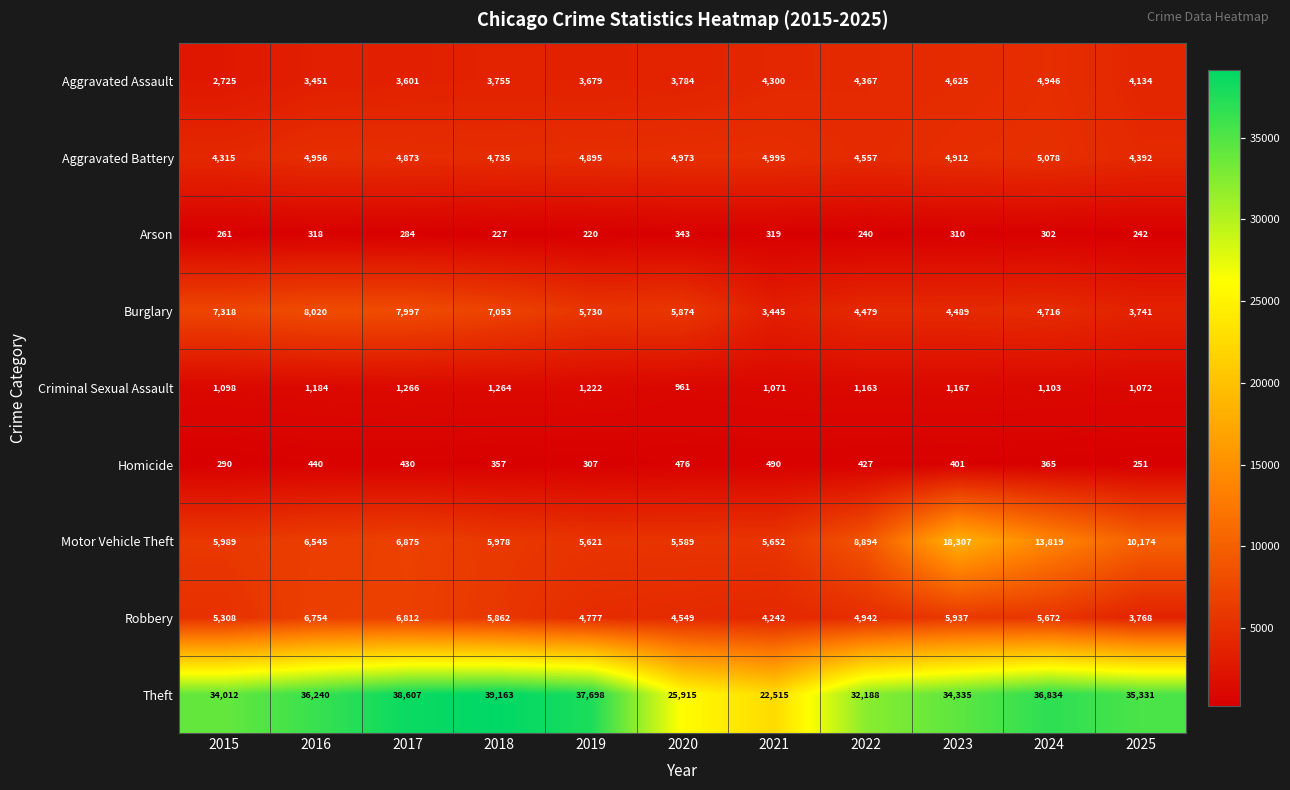

What is the spread (max minus min) of values at 2021?

22196